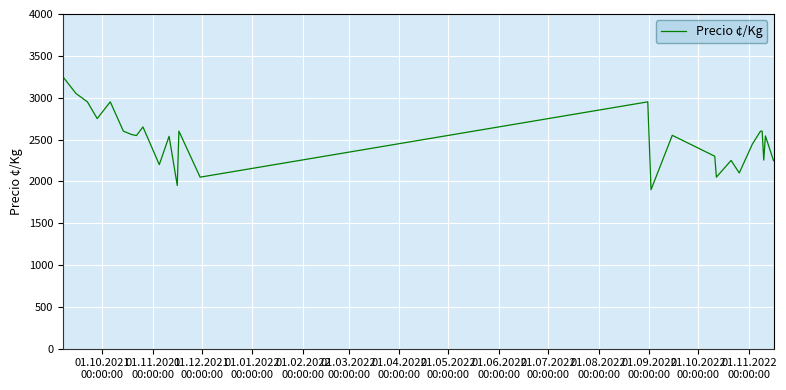

What is the sum of all values?

67433